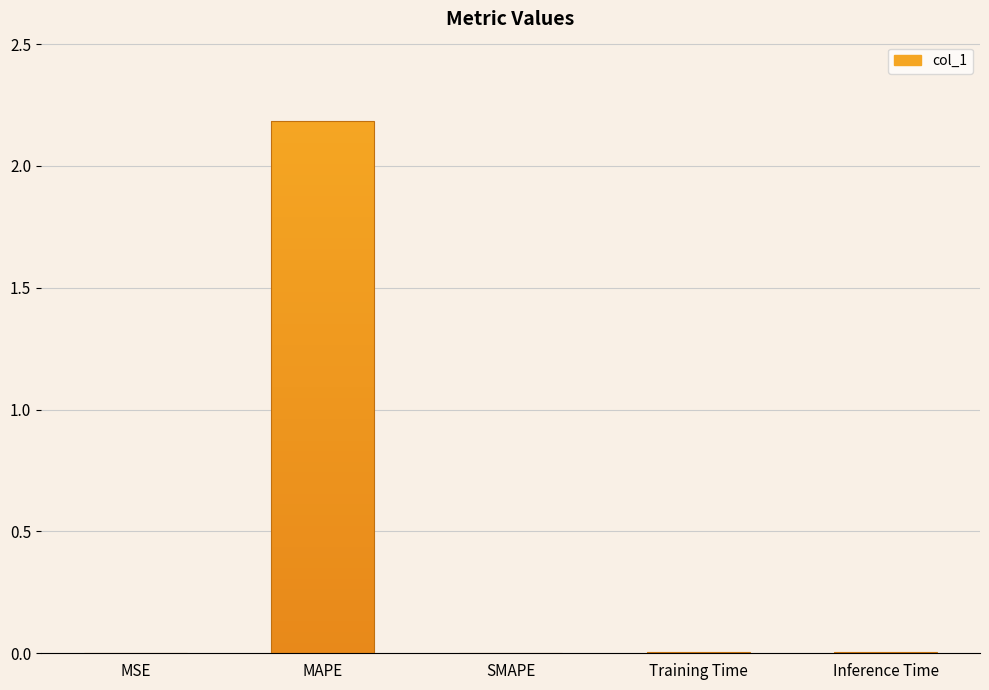

What is the average value?

0.4